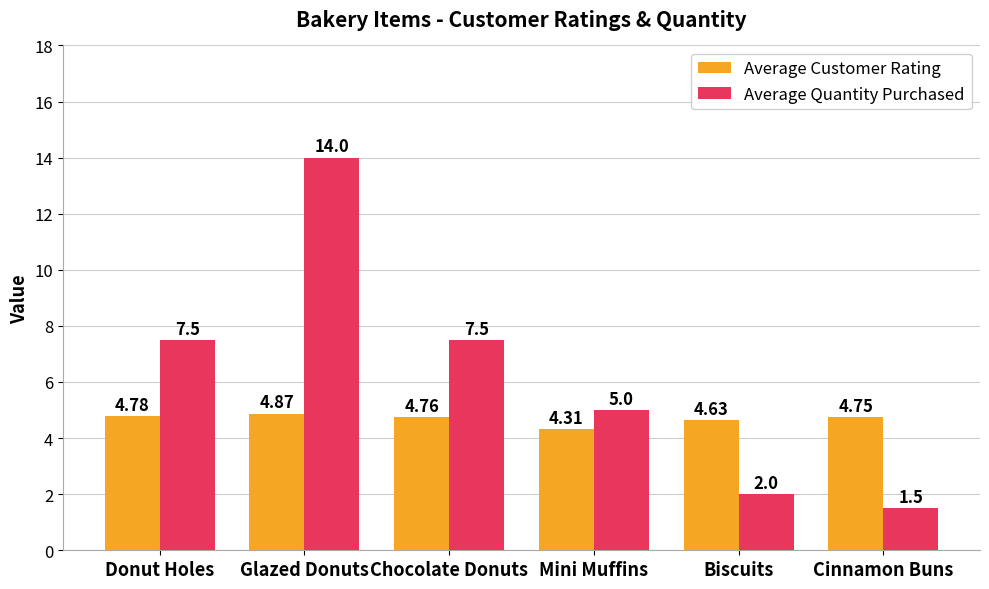

List the series in order of their peak value, highest first.

Average Quantity Purchased, Average Customer Rating